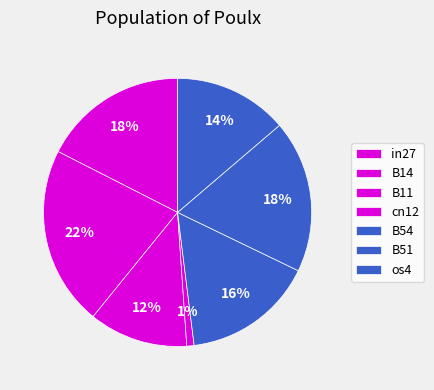

Combined, do B14 and in27 account for over 50%?

No